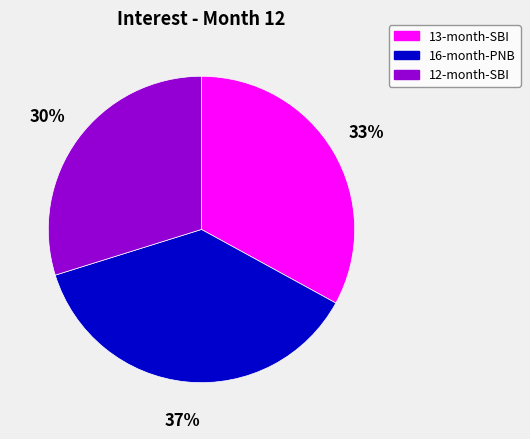

To the nearest percent, what percentage of the pie is 16-month-PNB?

37%